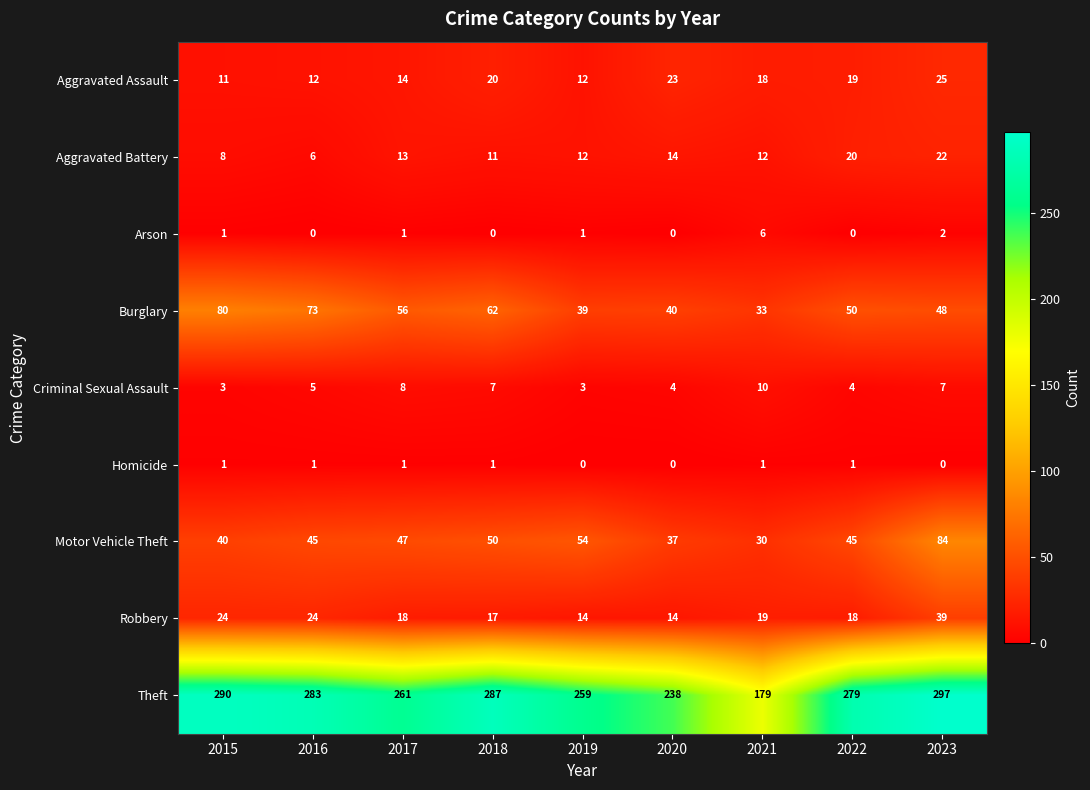

Which series changed the most between 2021 and 2022?

Theft